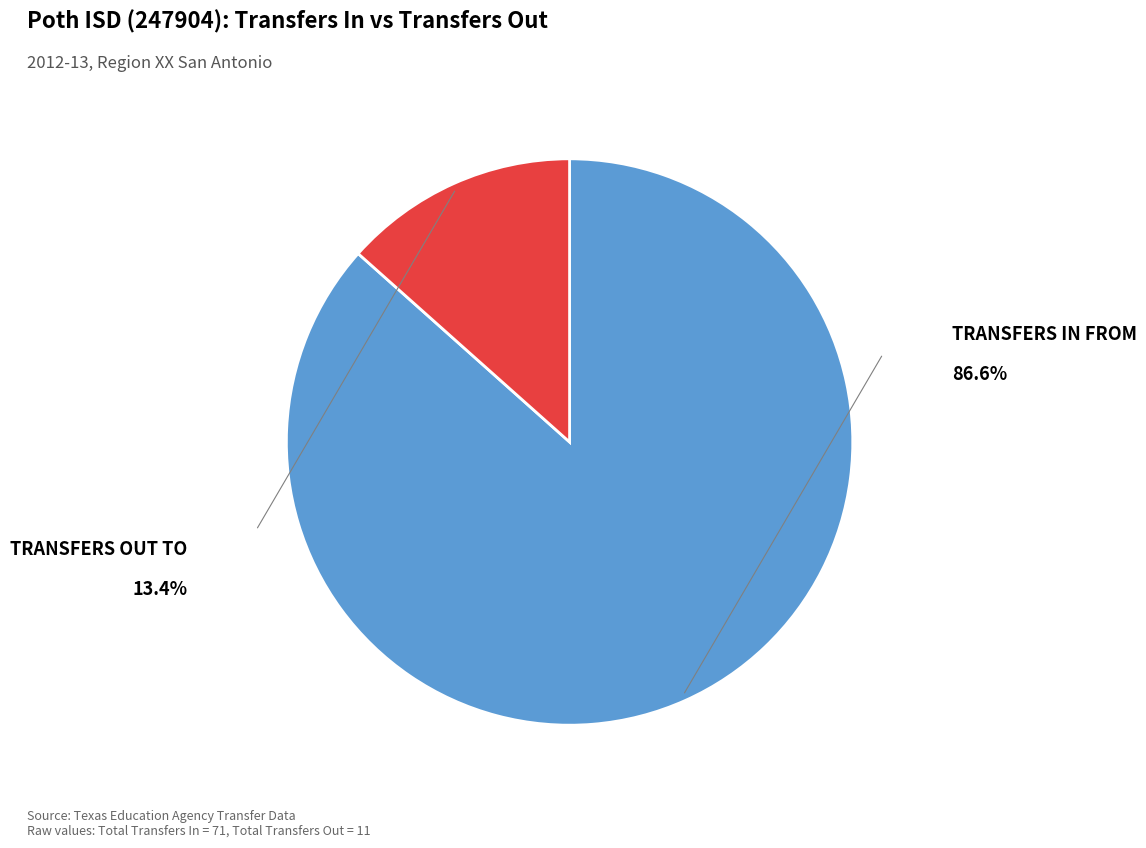

How many segments does this pie chart have?

2